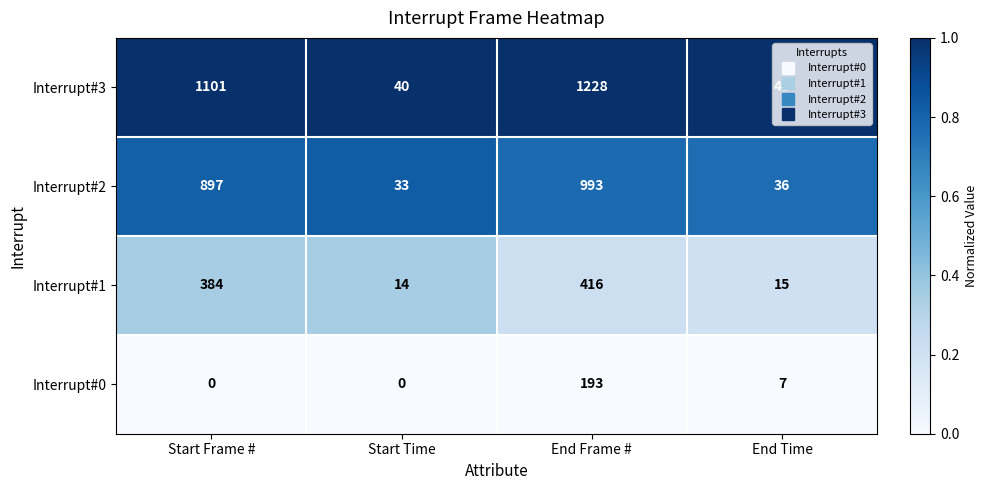

The value of Interrupt#0 at End Frame # is 193. True or false?

True